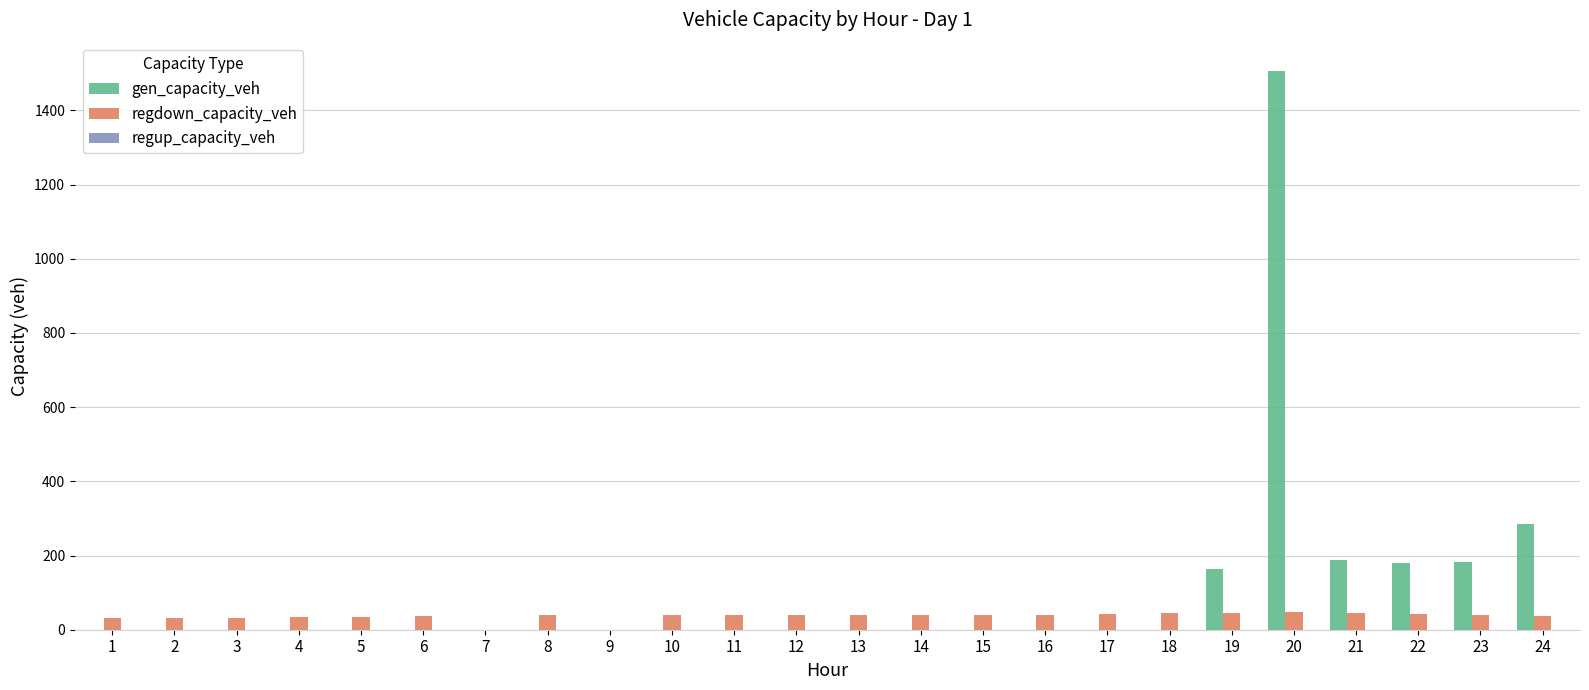

How many categories are shown in the chart?

24